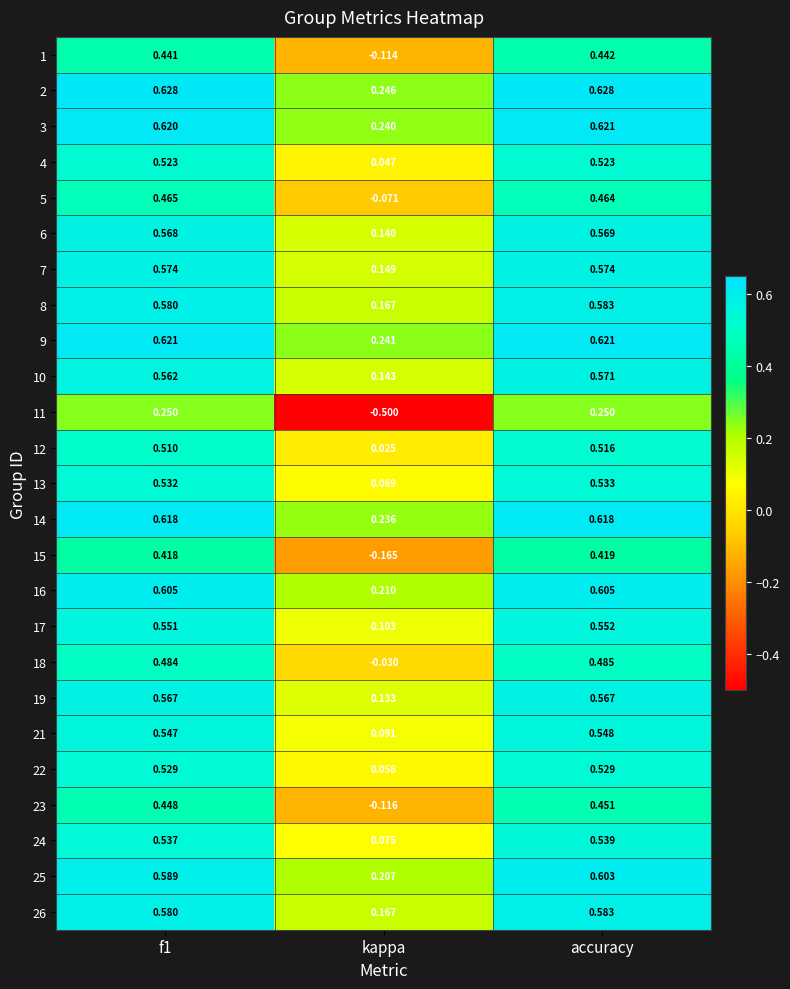

At which label is 7 closest to 0?

kappa